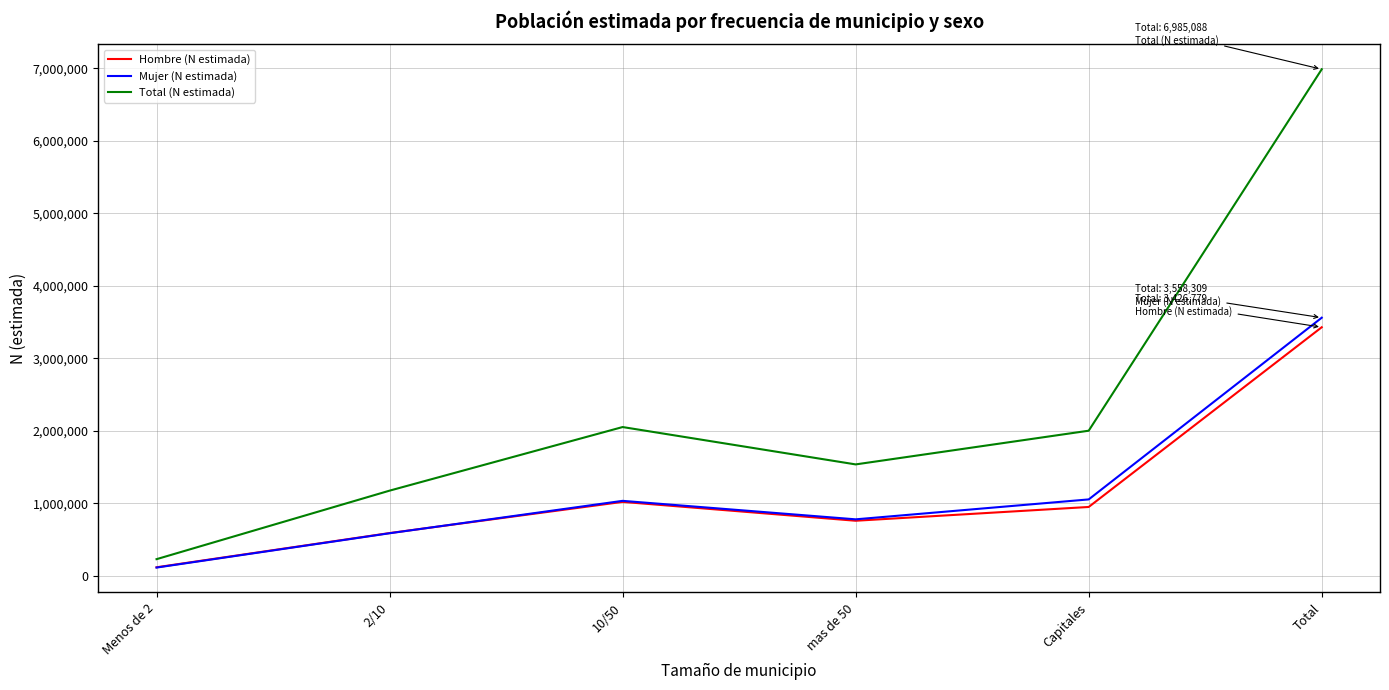

At which category is the sum across all series the highest?

Total